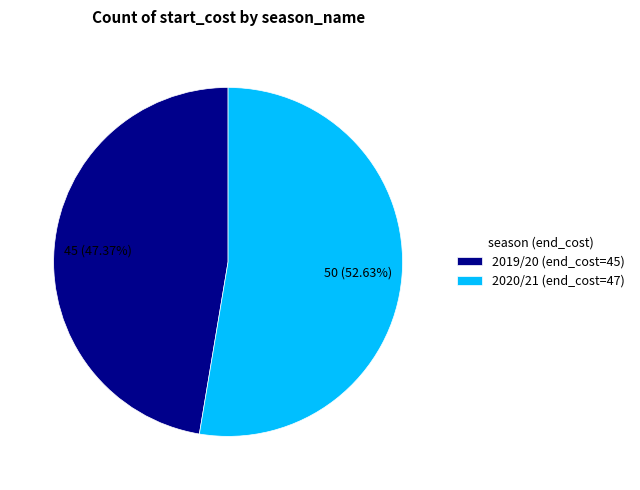

What percentage is the 2020/21 (end_cost=47) slice, to the nearest percent?

53%